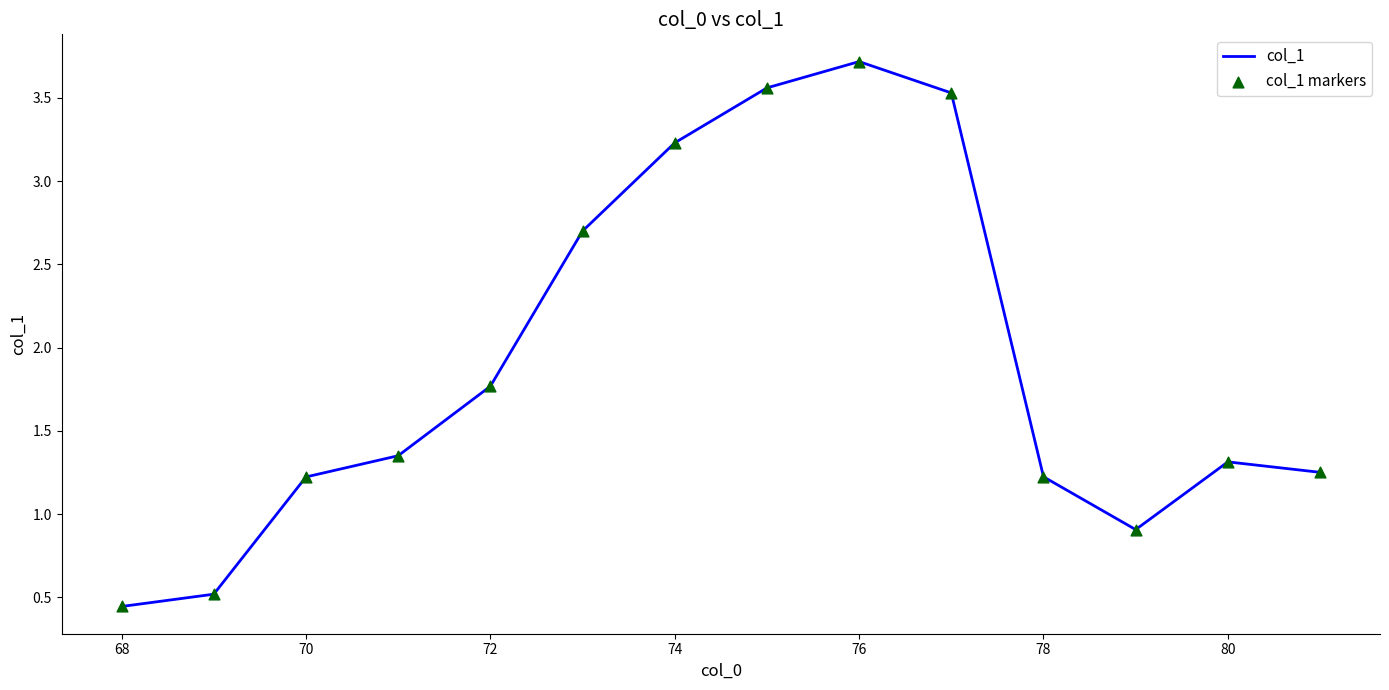

What is the greatest value displayed?

3.7